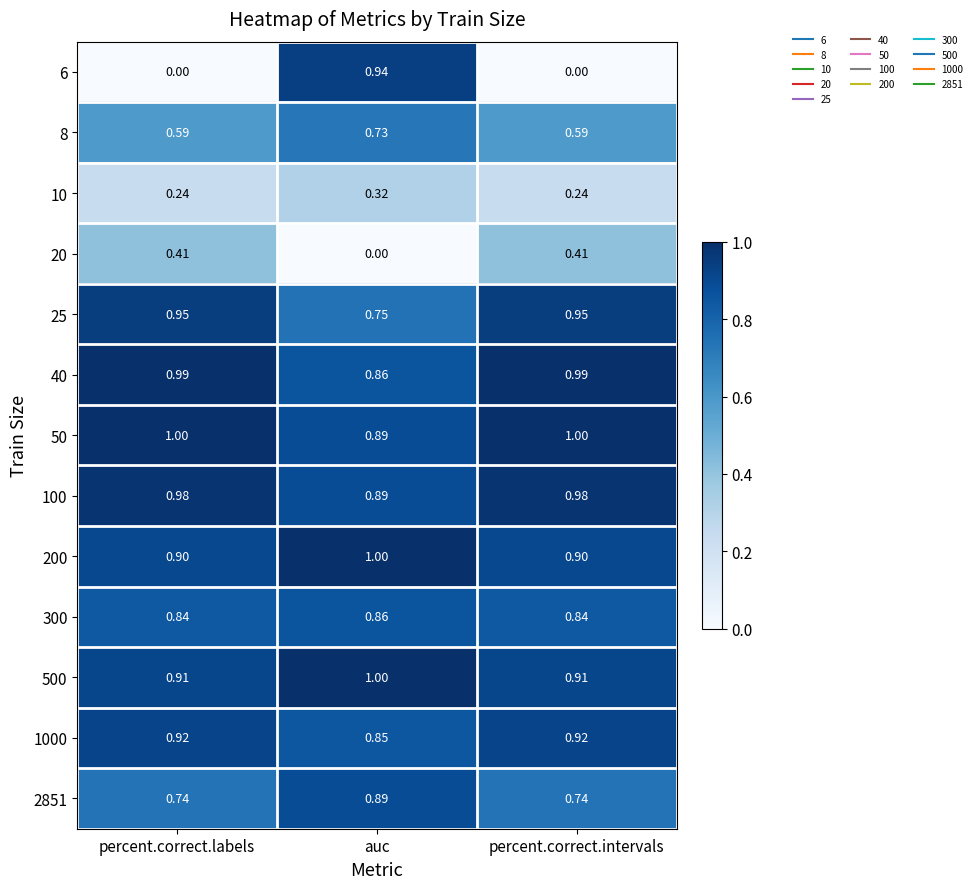

Which series changed the most between percent.correct.labels and auc?

6